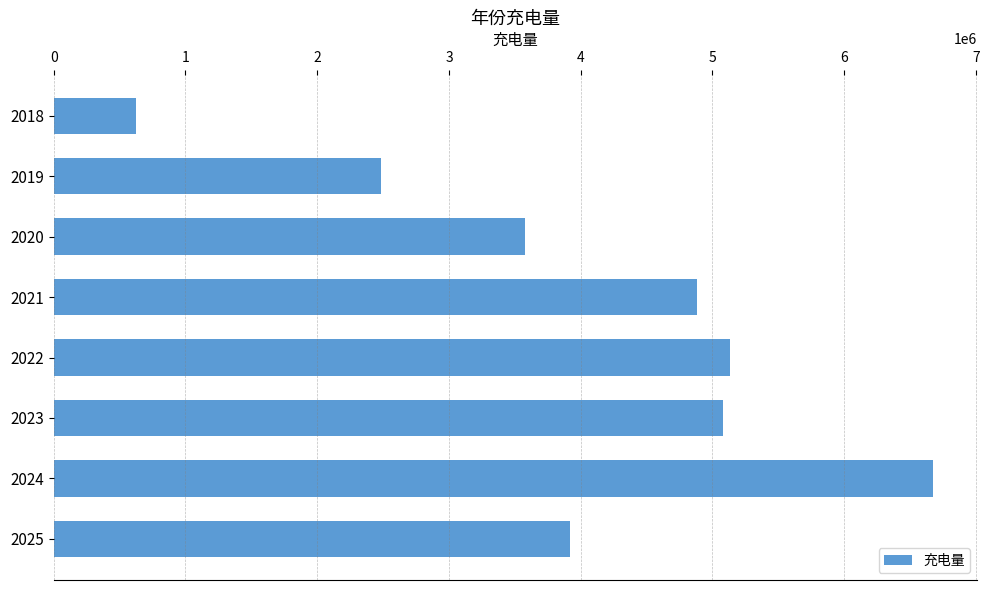

What is the difference between the maximum and second lowest values?

4187070.6